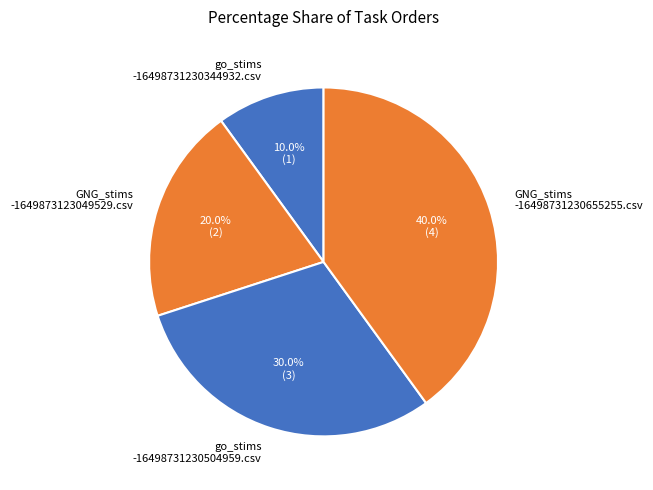

What portion of the pie excludes go_stims -16498731230504959.csv?

70.0%